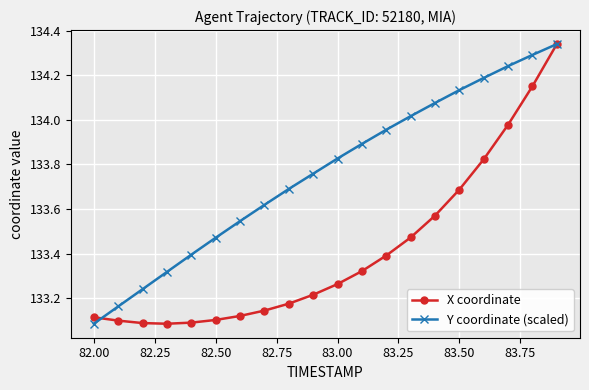

Is this an area chart (filled region under the line)?

No